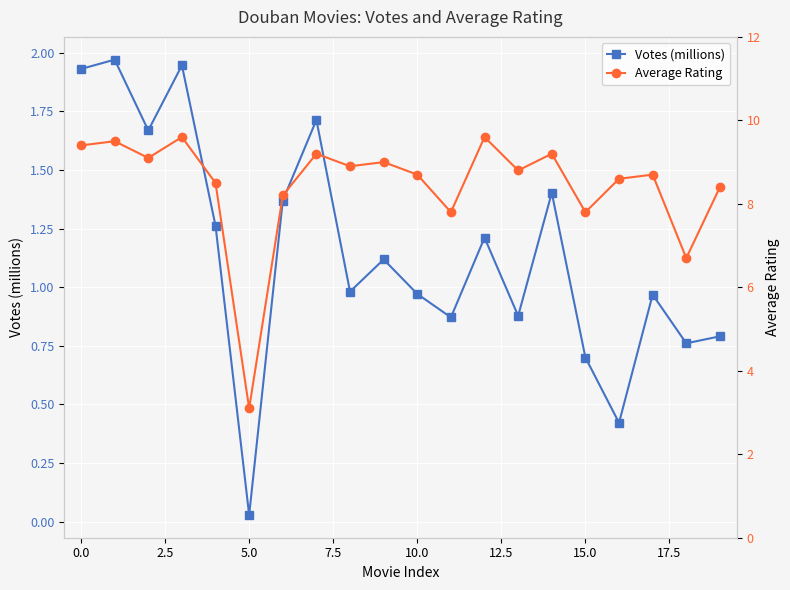

Rank the series by their maximum value, from lowest to highest.

Votes (millions), Average Rating